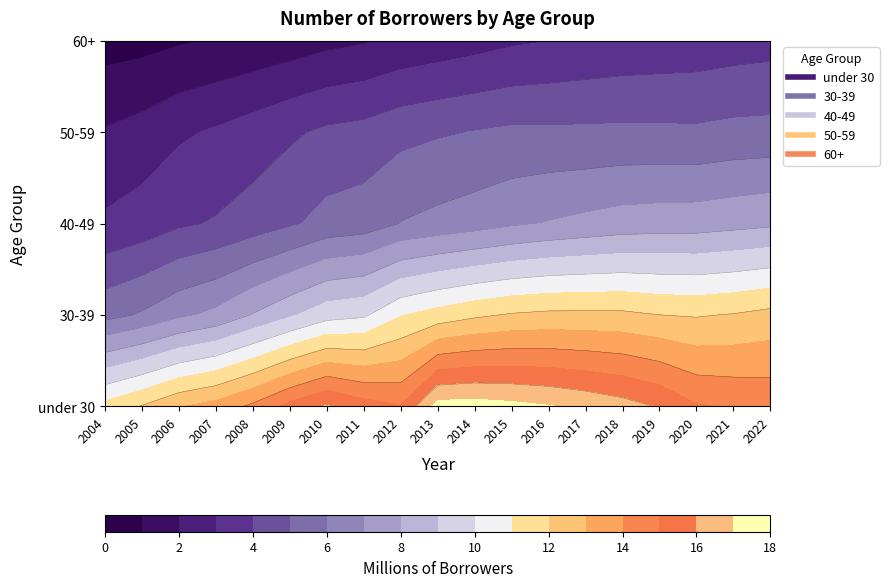

Where is 60+ nearest to the value 2?

2011